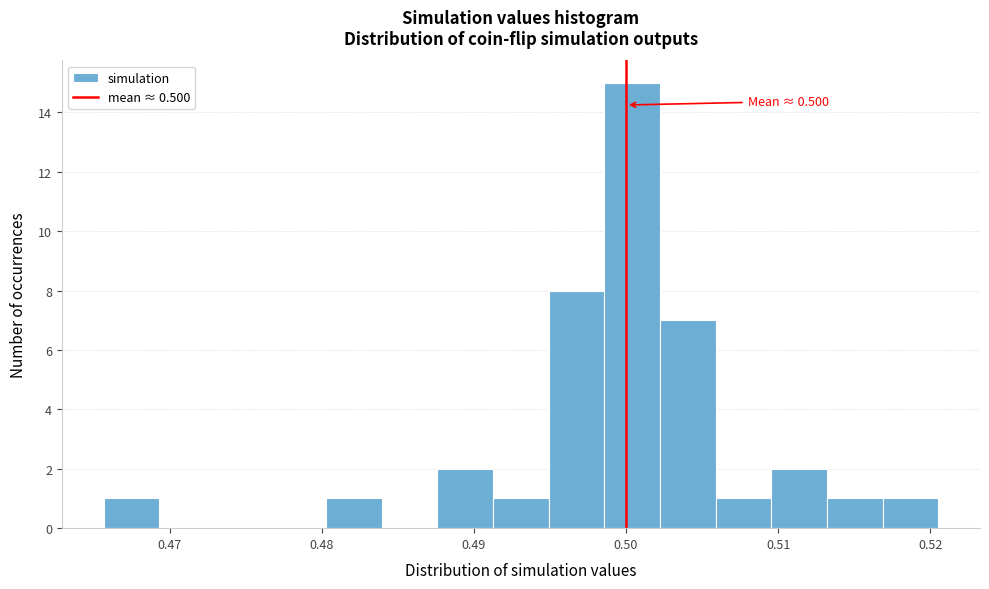

Around what value on the x-axis is the tallest bar? Give the approximate position of its centre, as read against the axis.

0.500